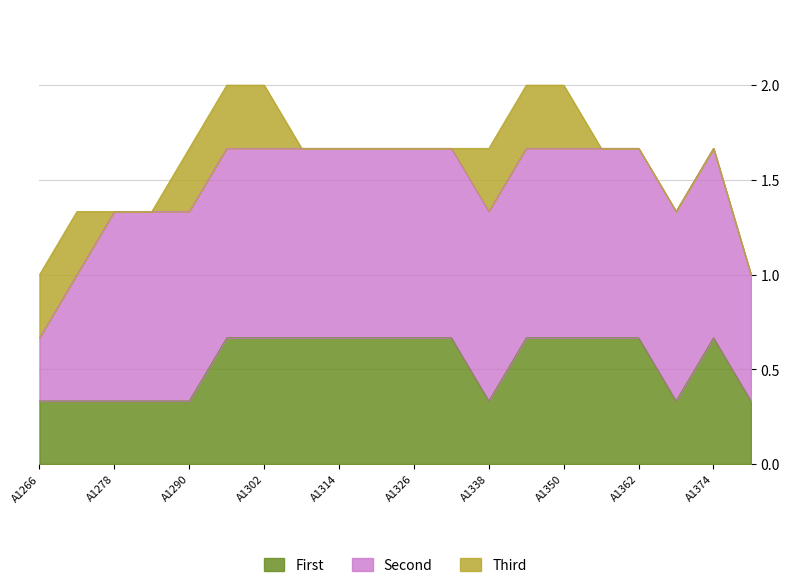

Does the chart have visible grid lines?

Yes